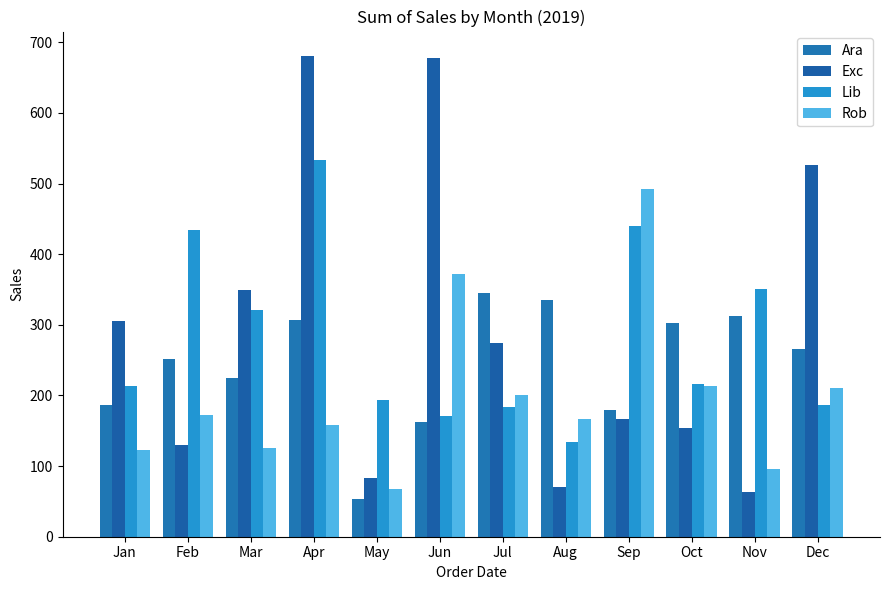

What is the sum of all Rob values?

2401.1